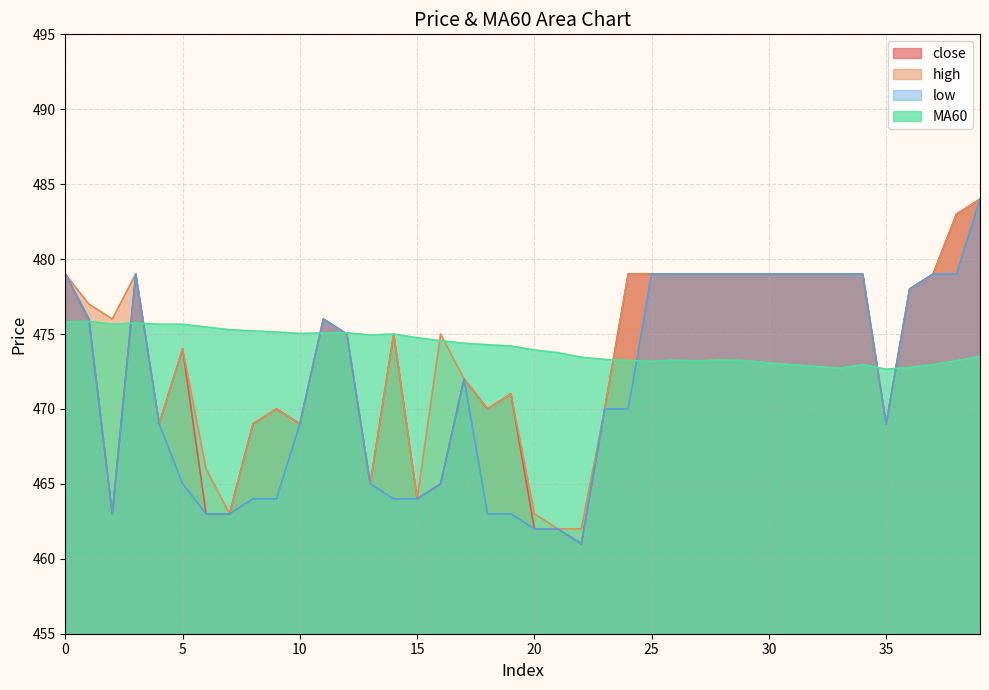

Does the chart display data point markers on the line(s)?

No